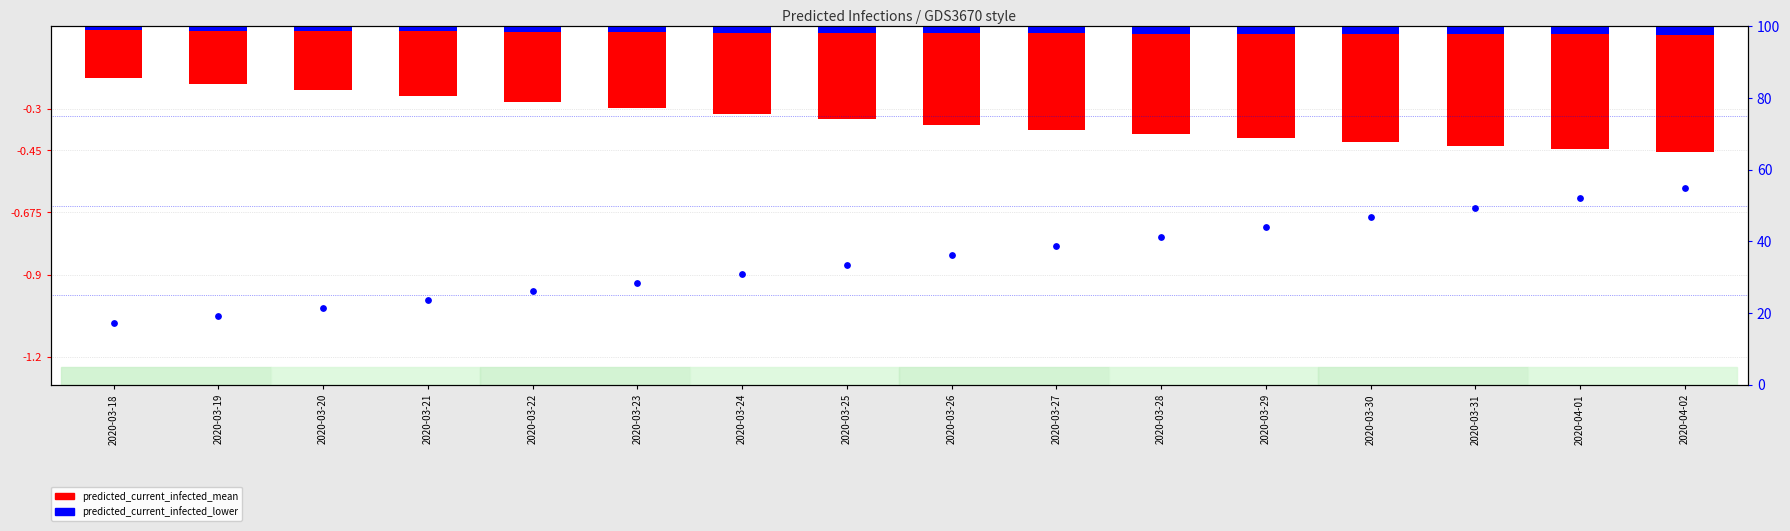

Which series contains the highest Y value?

predicted_total_infected_mean